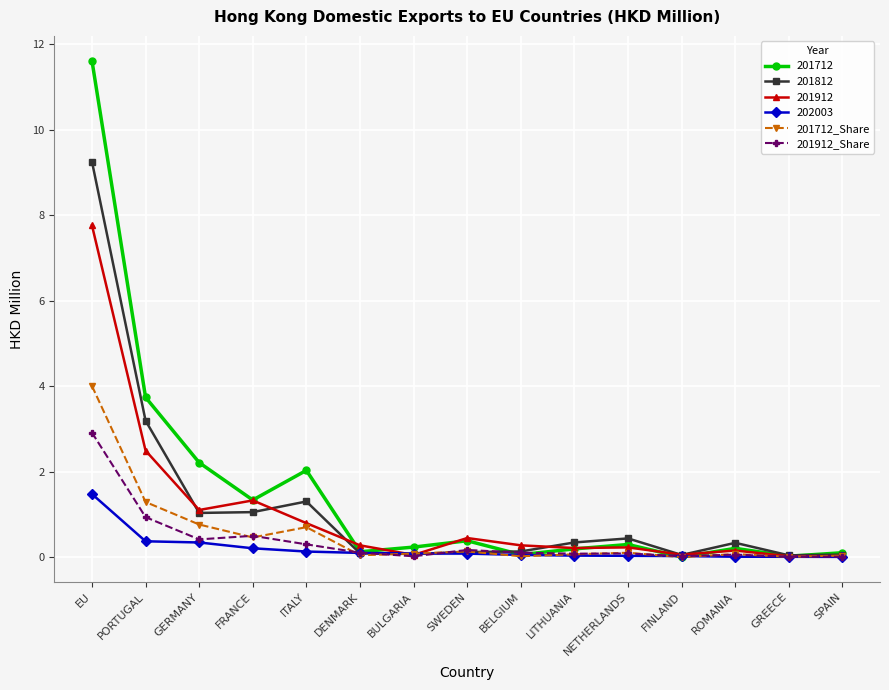

The value of 201712_Share at SWEDEN is 0.1. True or false?

True